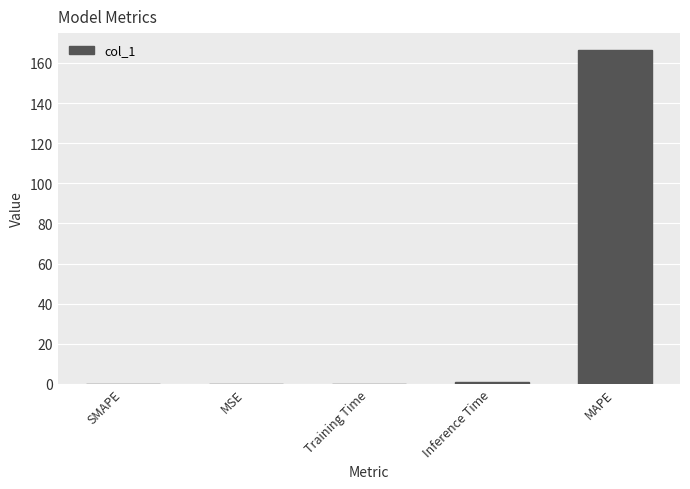

What is the approximate value at MAPE?

166.5